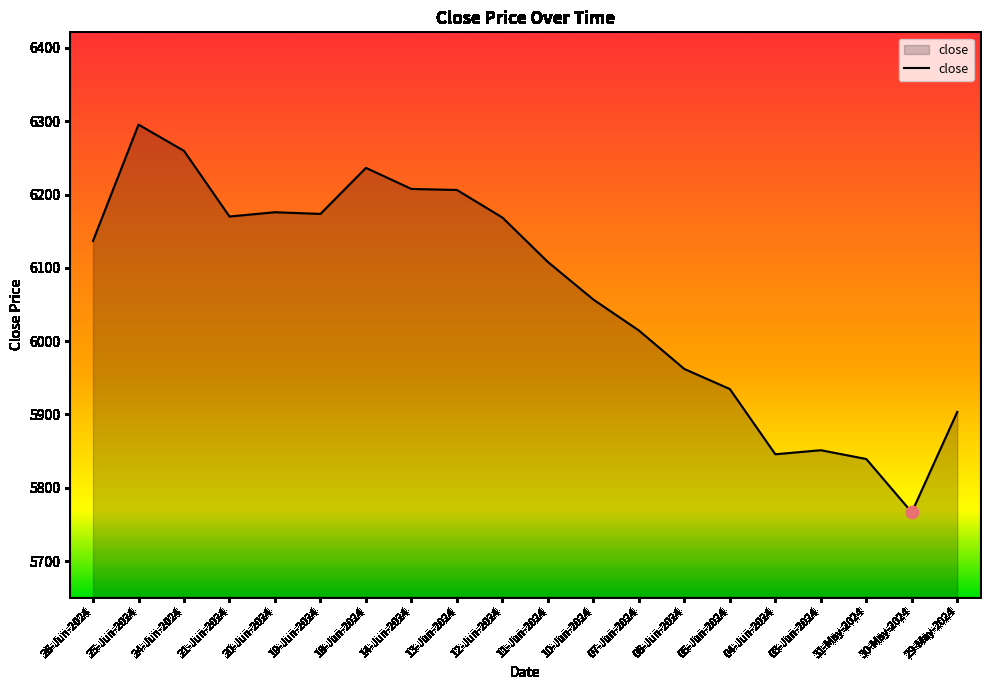

What is the ratio of the value at 10-Jun-2024 to the value at 19-Jun-2024?

1.0